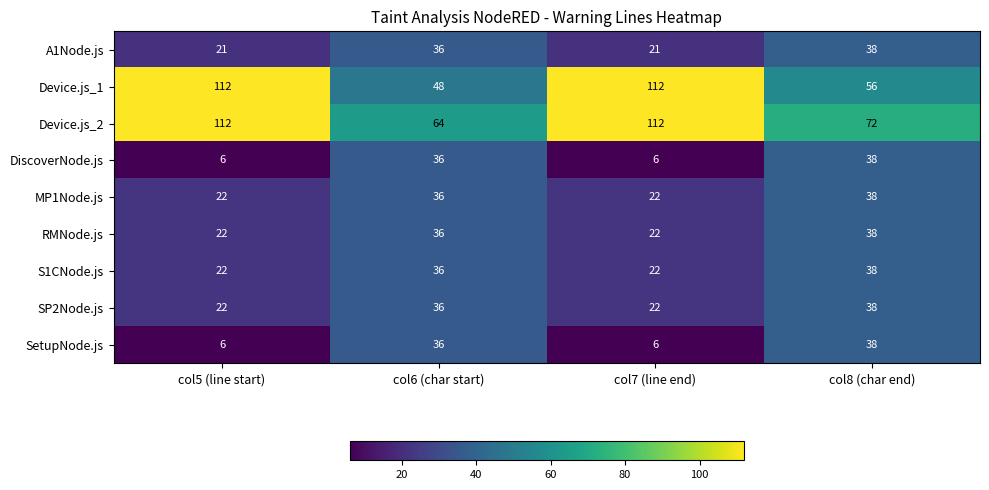

How many data points in S1CNode.js are less than 36?

2